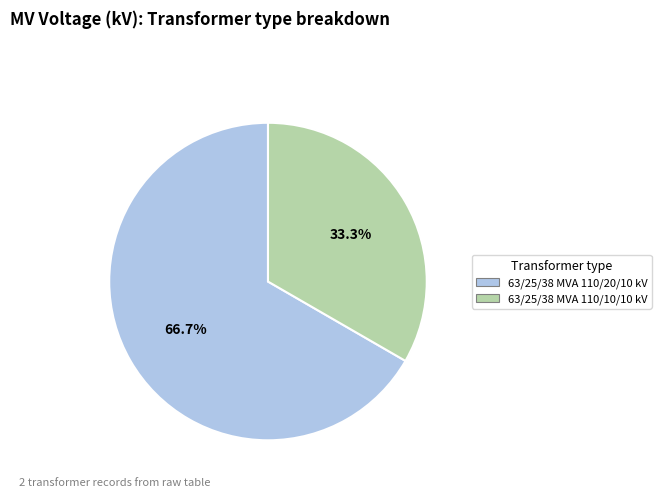

To the nearest percent, what percentage of the pie is 63/25/38 MVA 110/20/10 kV?

67%